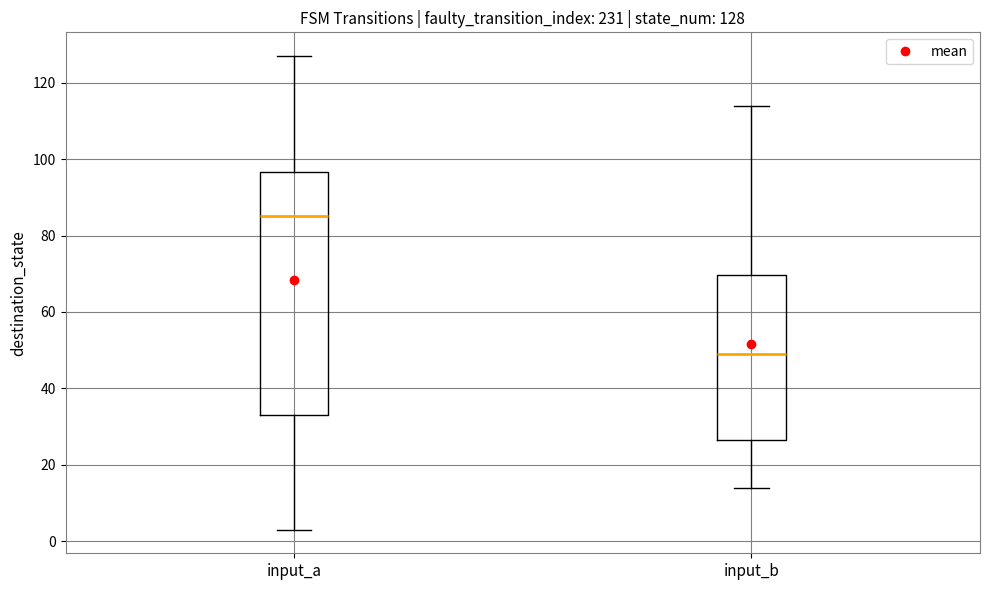

Comparing the boxes themselves (not the whiskers), which one is the tallest?

input_a